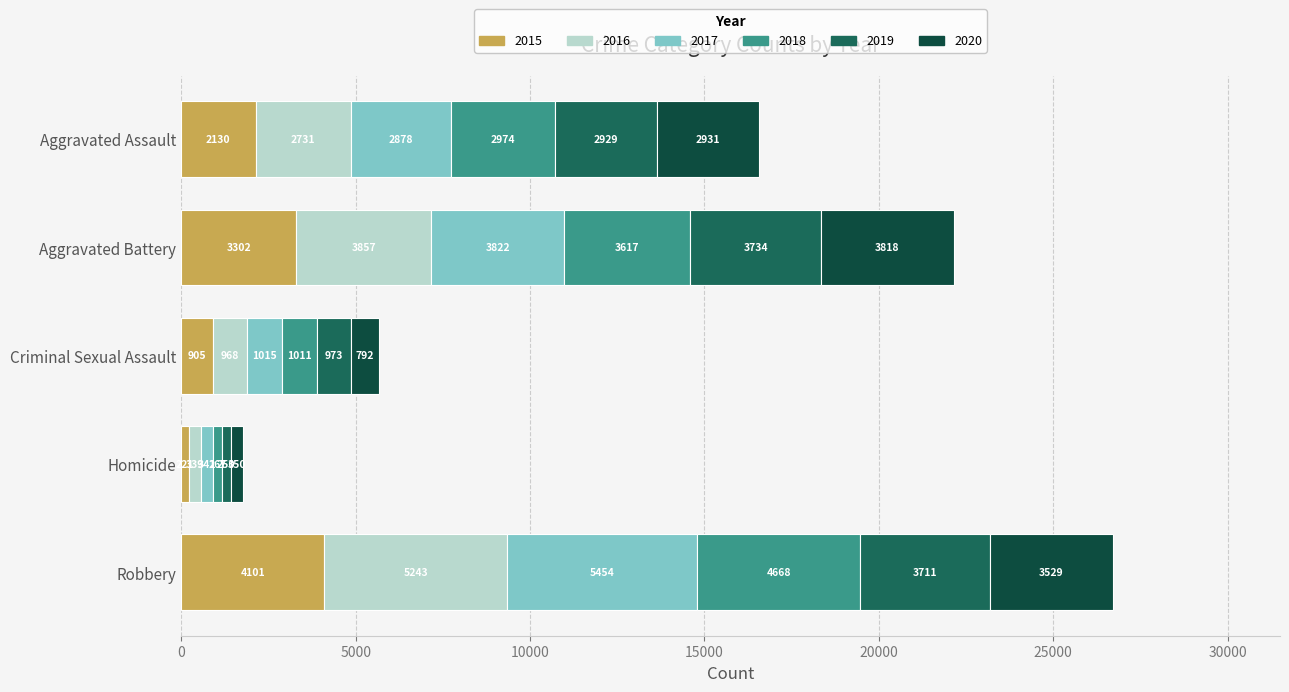

List the labels in order of 2015 value, largest first.

Robbery, Aggravated Battery, Aggravated Assault, Criminal Sexual Assault, Homicide